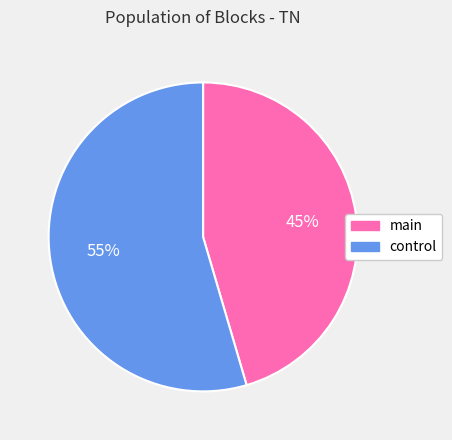

Does main represent more than half of the total?

No